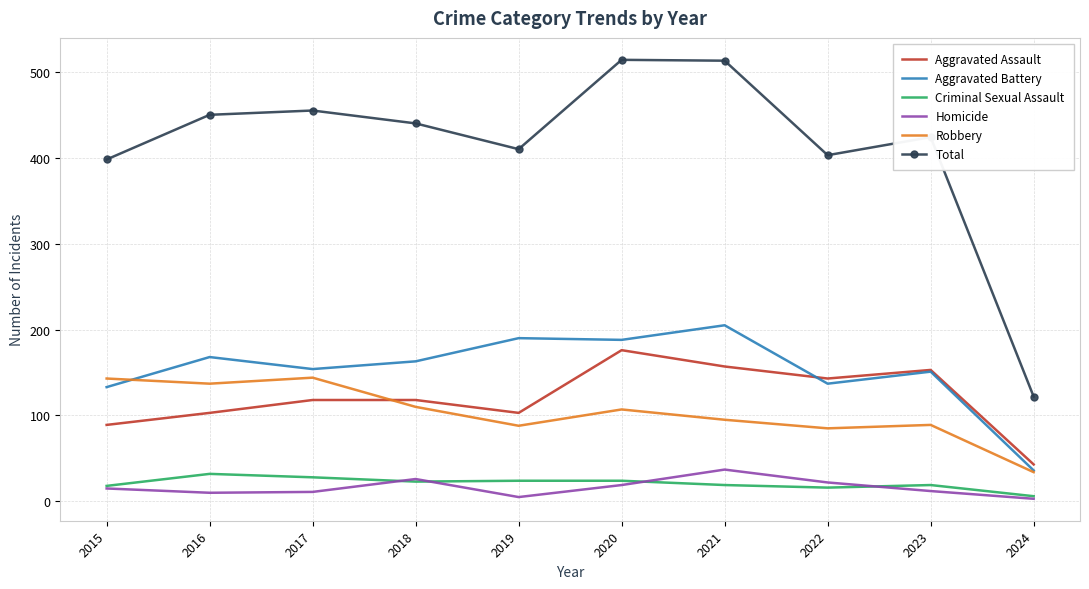

What is the total value across all series at 2023?

848